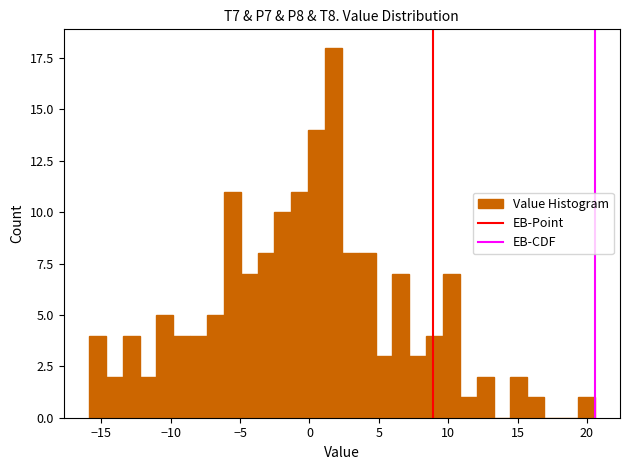

Around what value on the x-axis is the tallest bar? Give the approximate position of its centre, as read against the axis.

1.5